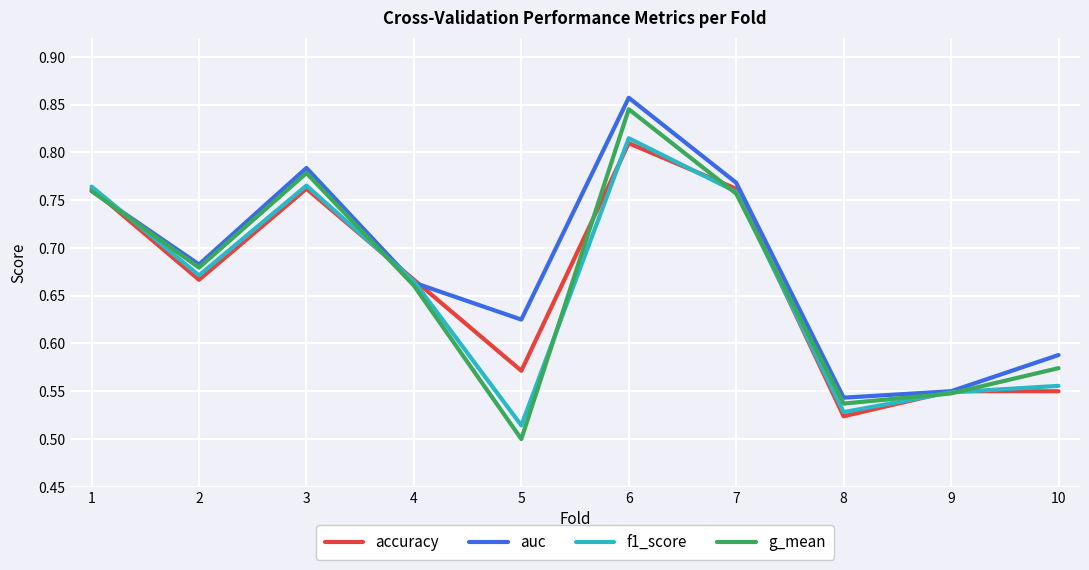

Where is f1_score nearest to the value 0?

5